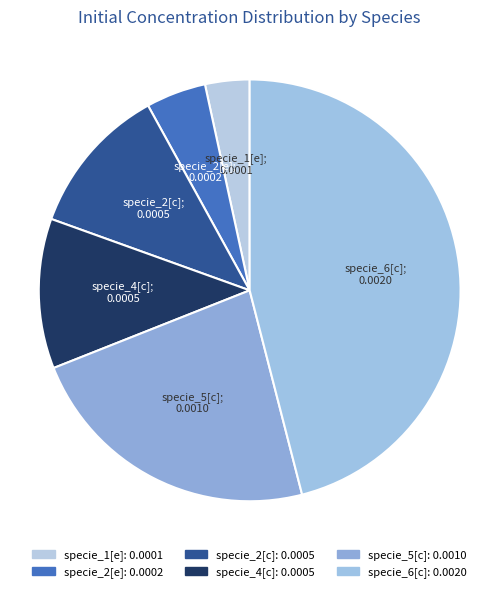

How many slices are in this pie chart?

6